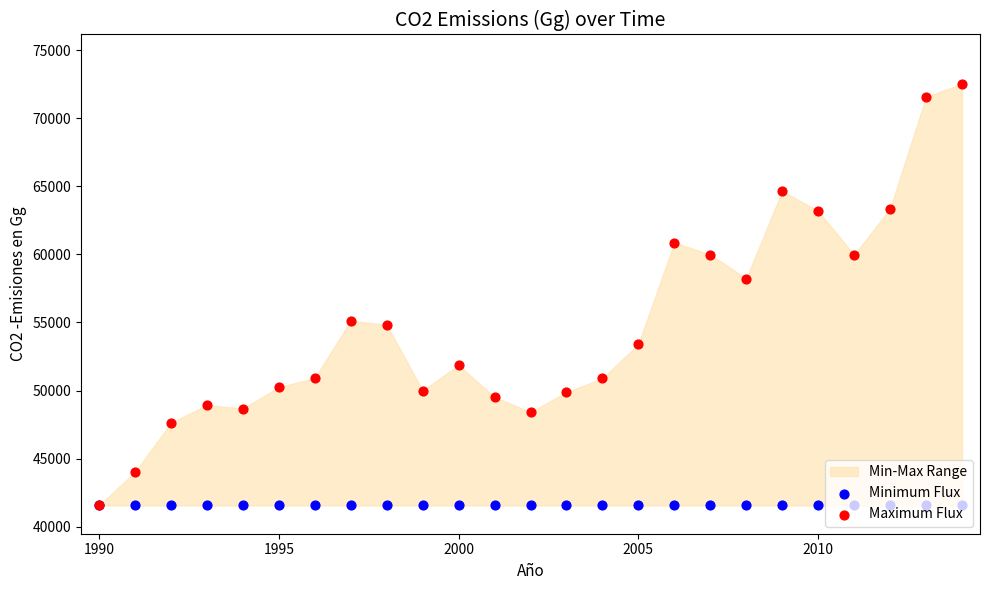

Which series has the largest Y range (max minus min)?

Maximum Flux